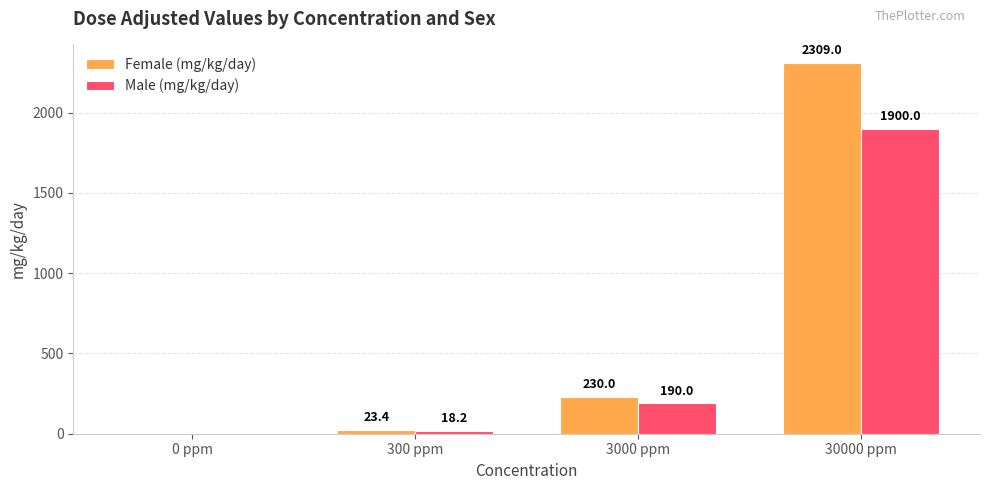

Reading left to right, list all the values displayed in this chart.

Female (mg/kg/day): 0 ppm=0.0	300 ppm=23.4	3000 ppm=230.0	30000 ppm=2309.0
Male (mg/kg/day): 0 ppm=0.0	300 ppm=18.2	3000 ppm=190.0	30000 ppm=1900.0